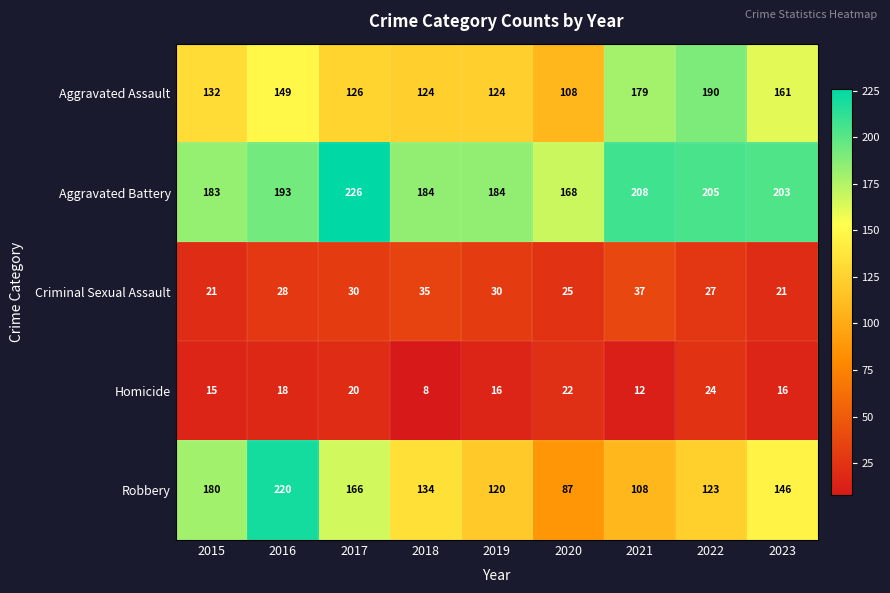

Is the value of Aggravated Assault at 2022 greater than the value of Aggravated Battery at 2019?

Yes